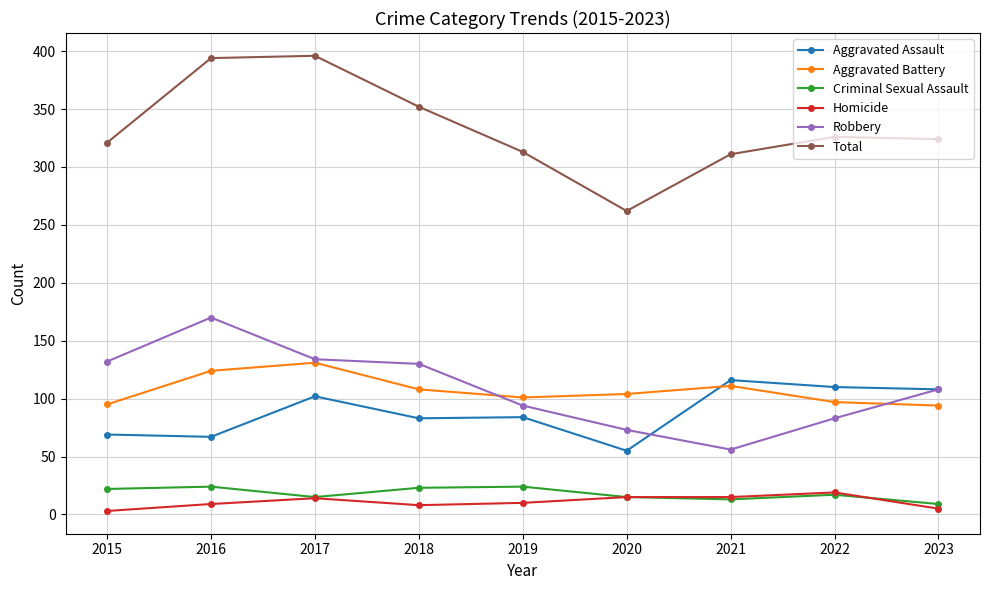

What is the difference between the highest and lowest values at 2020?

247